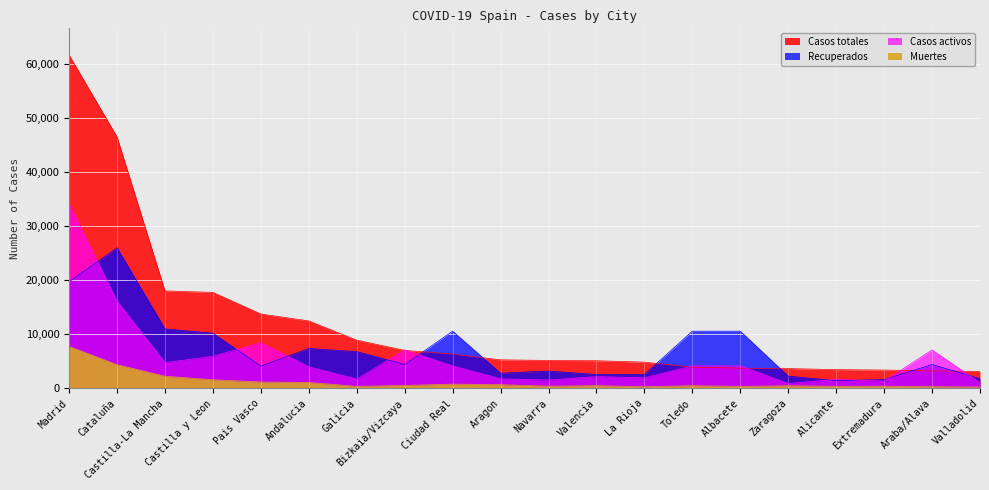

Between Pais Vasco and Castilla-La Mancha, which is larger?

Castilla-La Mancha